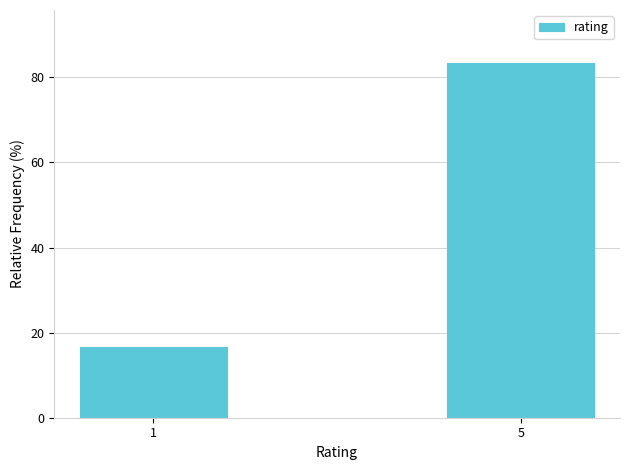

Which label corresponds to the largest value in the chart?

5